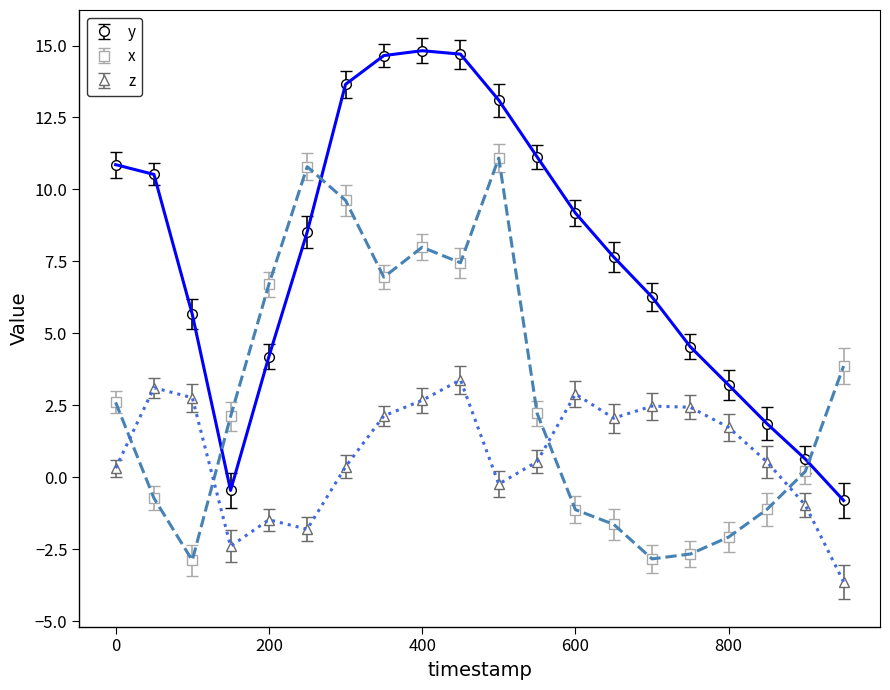

Count the number of data series in this chart.

3